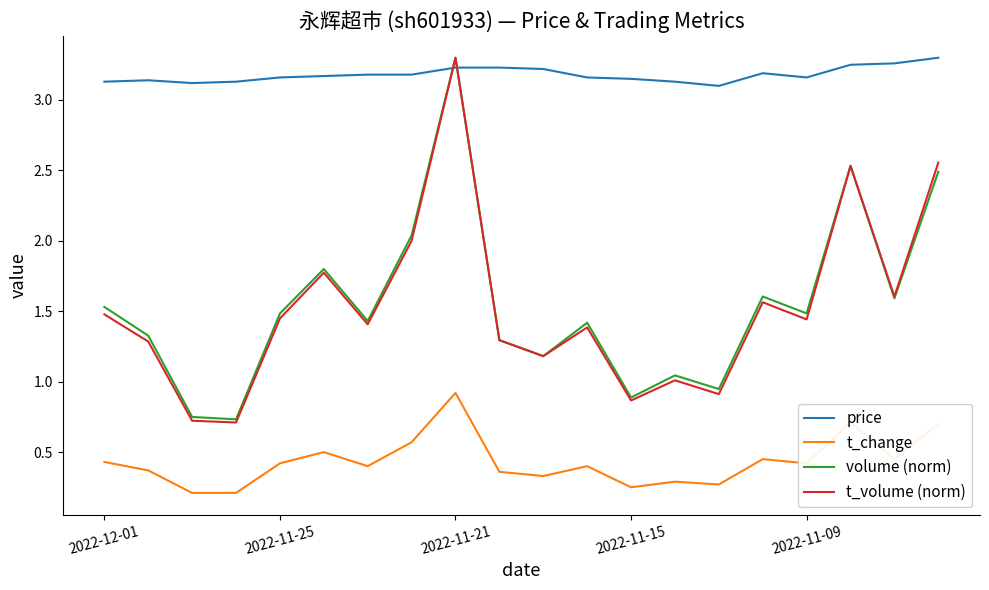

Which series has the largest total across all categories?

price